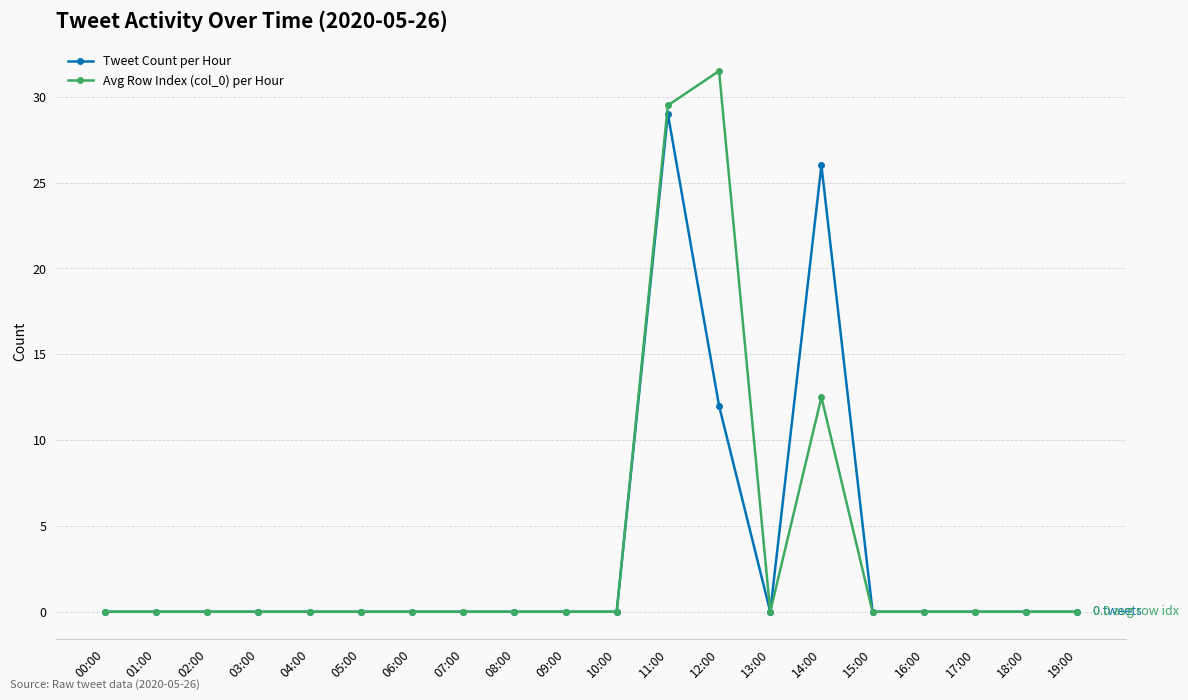

Which label corresponds to the largest value in the chart?

12:00